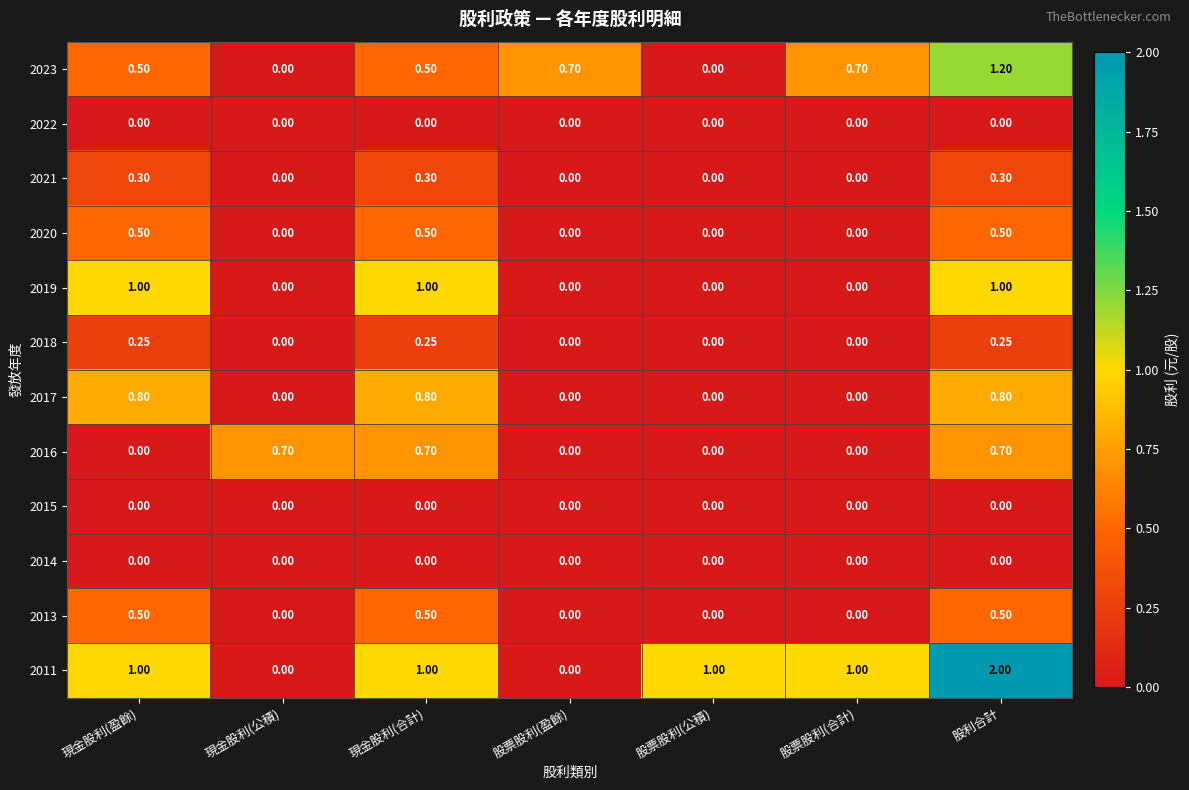

At which category is the sum across all series the highest?

股利合計